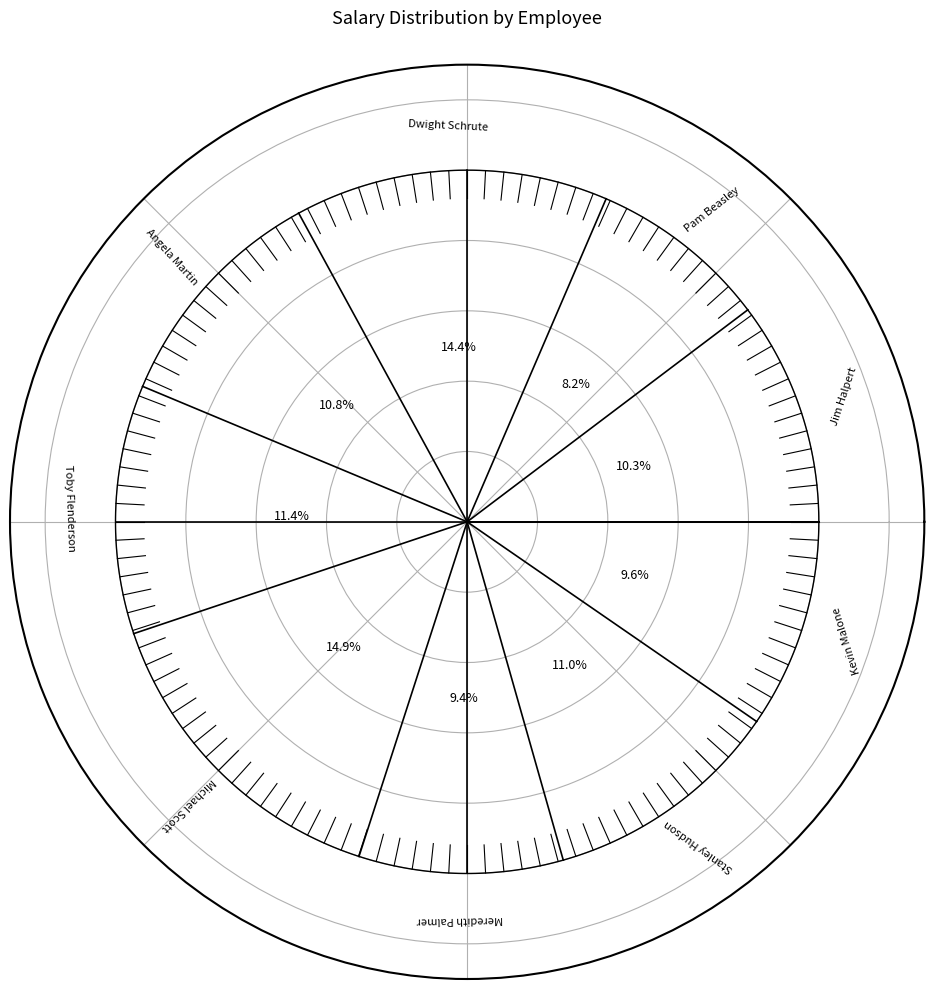

Is there a majority slice in this chart?

No